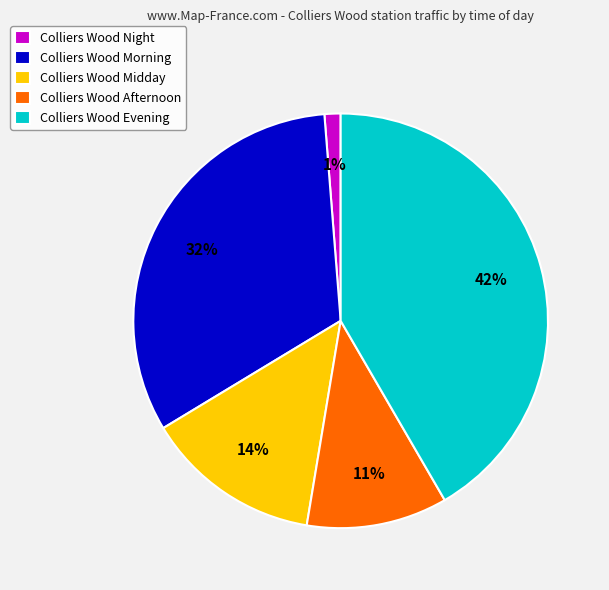

How many segments does this pie chart have?

5